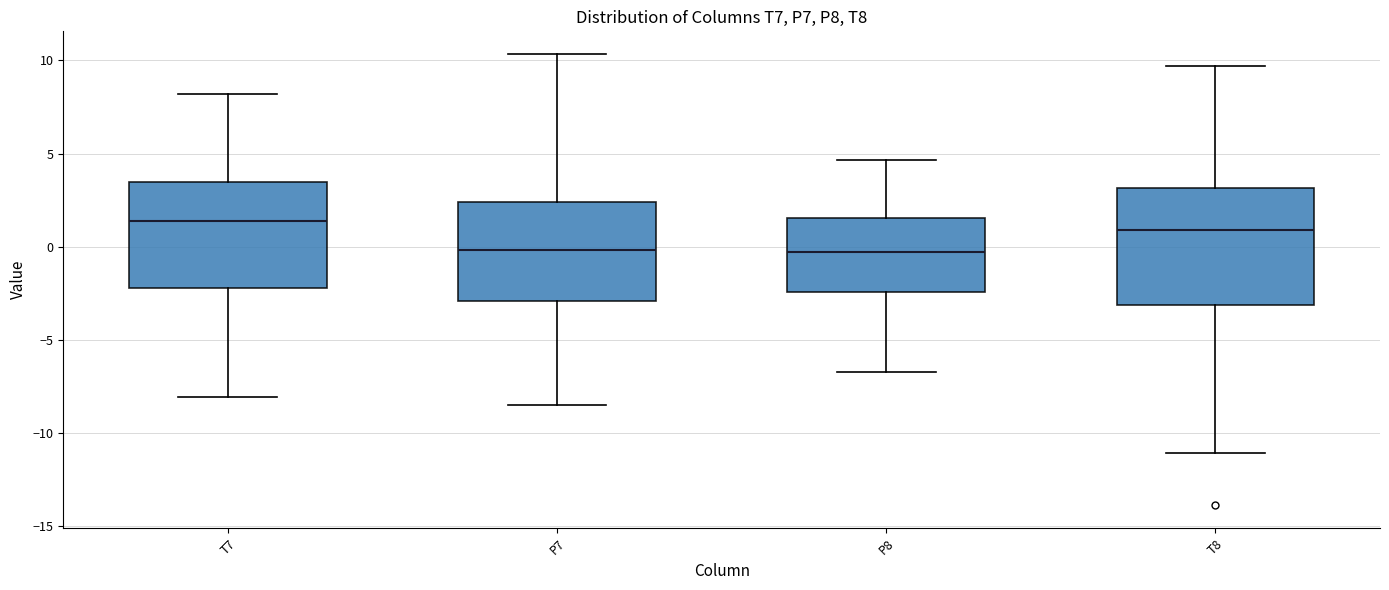

Comparing the boxes themselves (not the whiskers), which one is the tallest?

T8